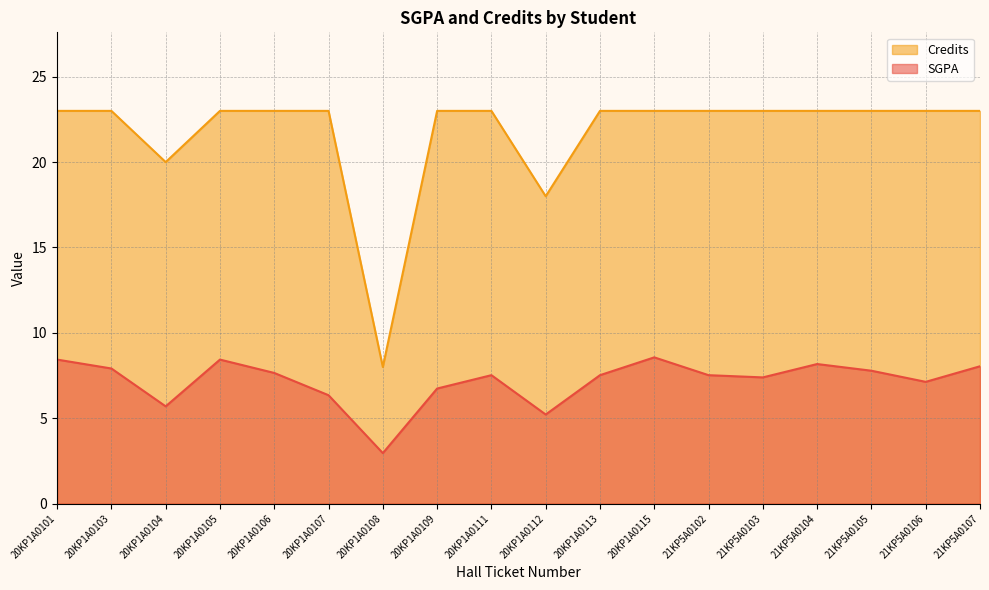

What position from the left is 20KP1A0107?

6